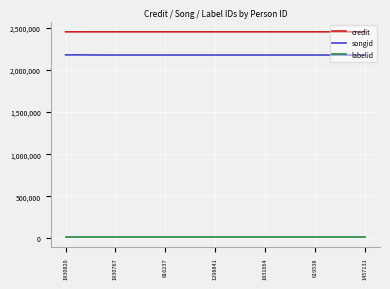

True or false: credit and labelid intersect in this chart.

False